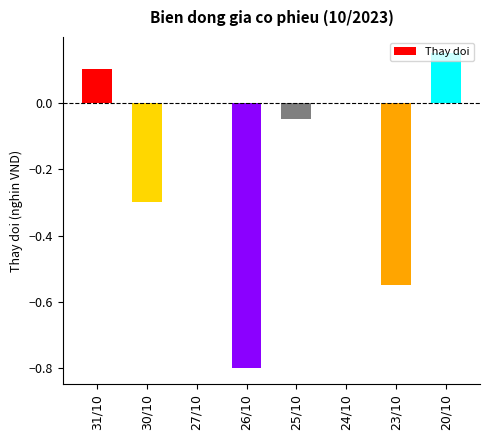

Which category has the highest value across all series?

20/10